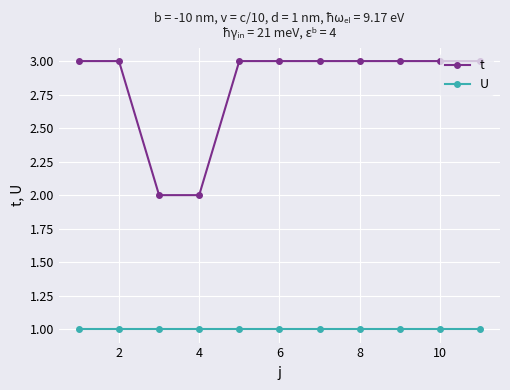

Which series has the largest total across all categories?

t